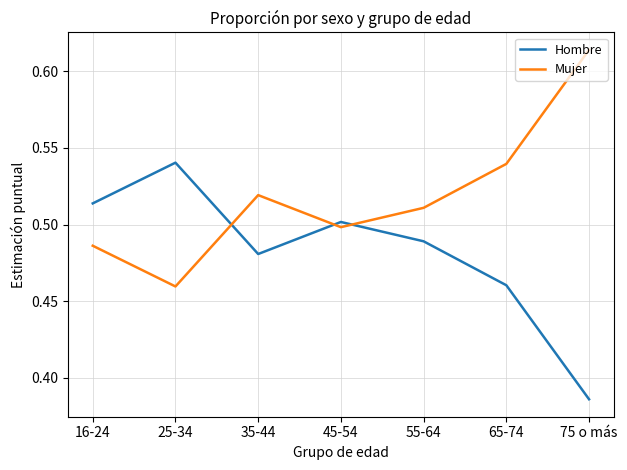

True or false: Mujer and Hombre intersect in this chart.

True